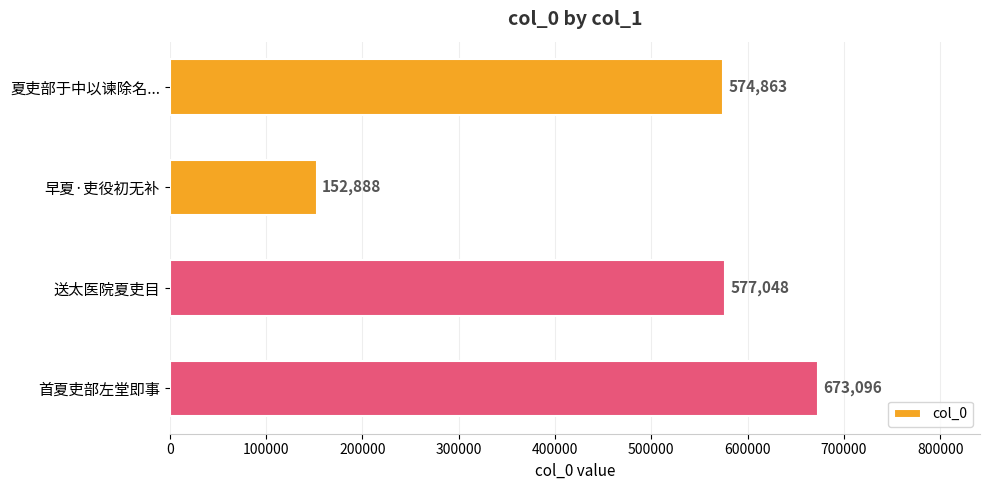

What is the maximum value shown in the chart?

673096